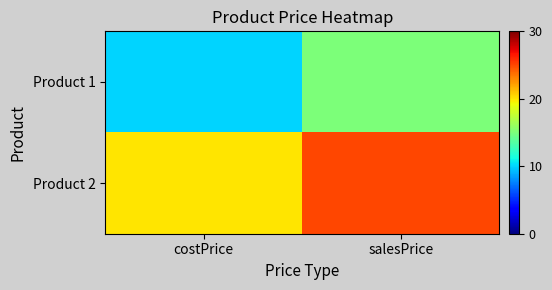

At costPrice, list the series in order from smallest to largest.

Product 1, Product 2